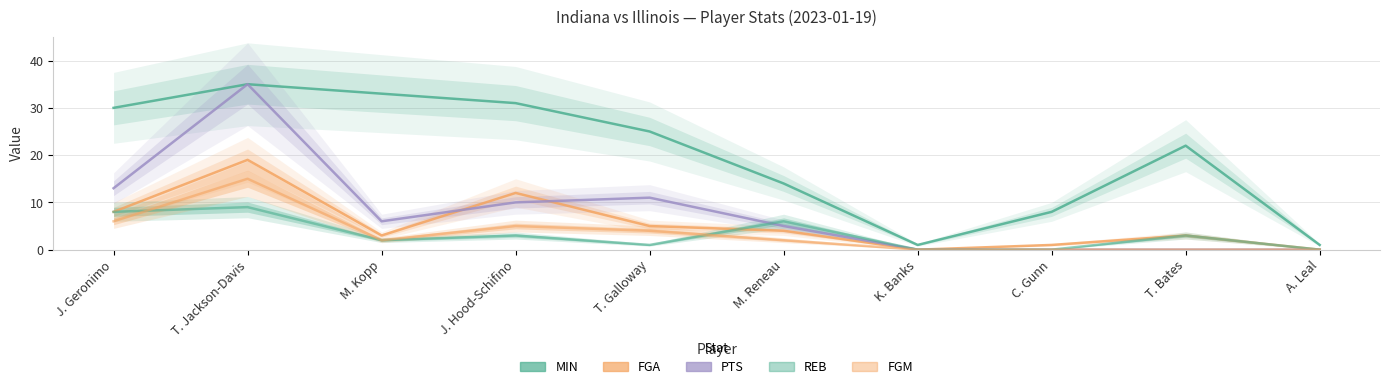

How many values in the MIN series exceed 25?

4